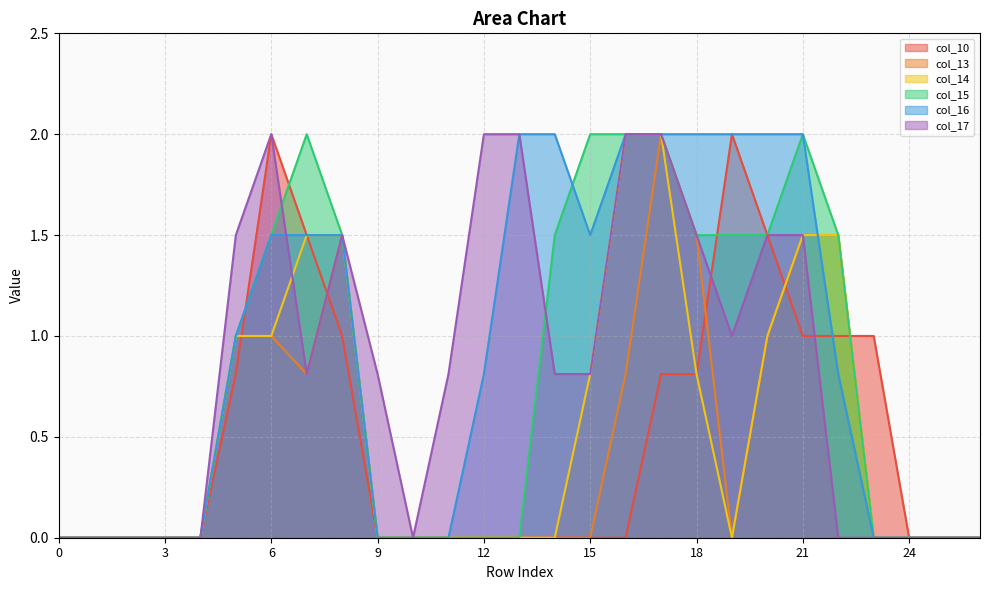

Is it true that col_10 equals 0.8 at 5?

True